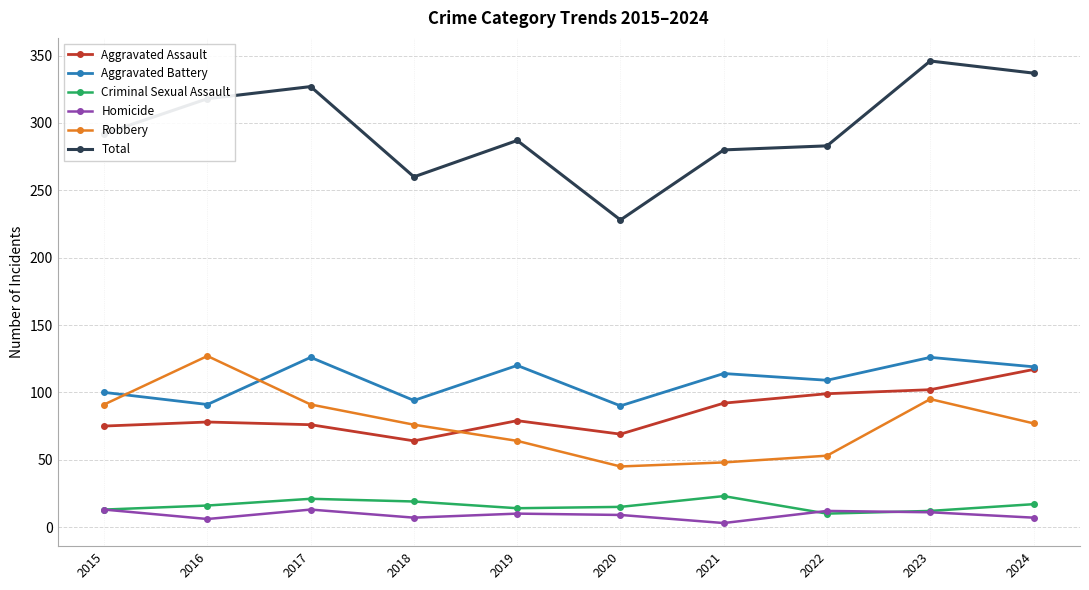

What is the highest value of the Total series?

346